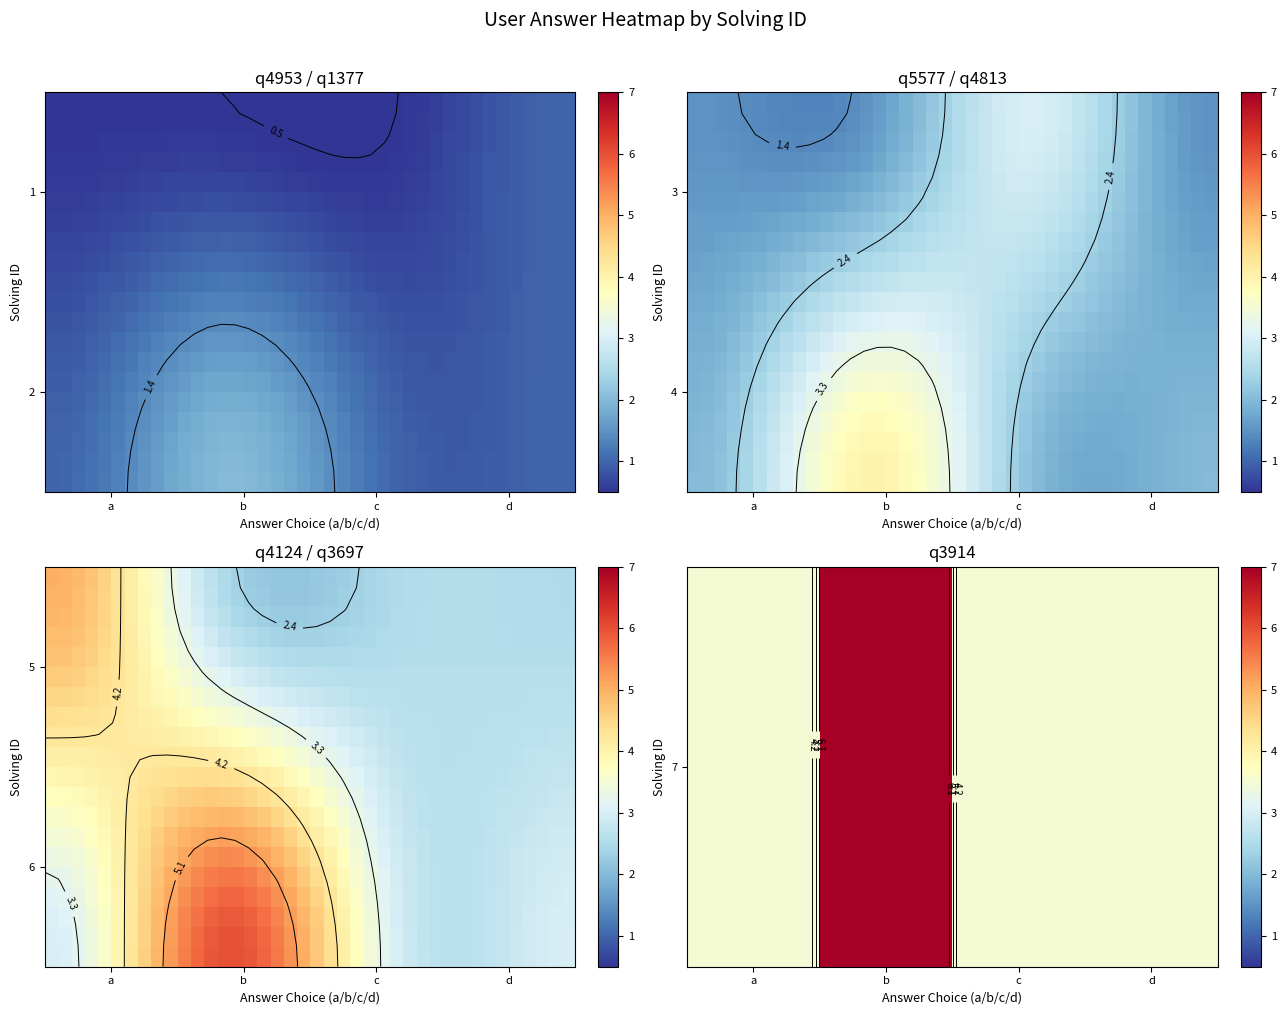

What is the maximum value shown in the chart?

7.0